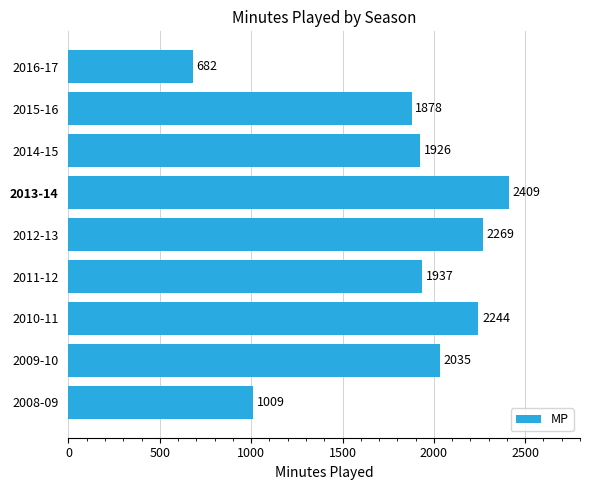

What is the change in value from 2010-11 to 2014-15?

-318